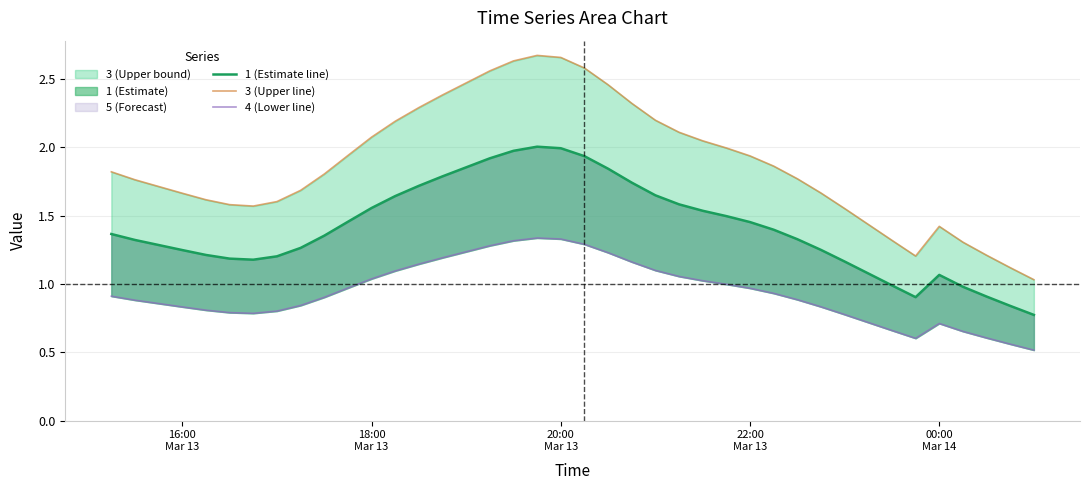

True or false: 1 (Estimate line) has more than 0 points higher than both neighbors.

True